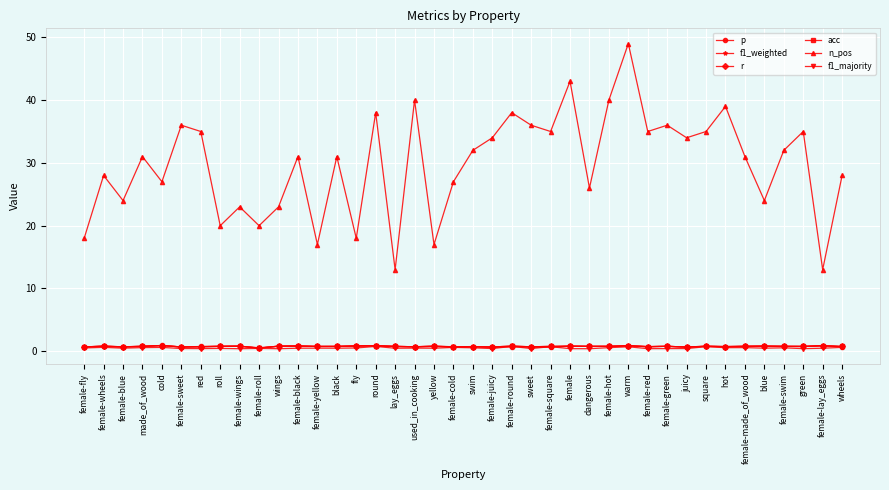

Reading left to right, transcribe all the data shown in this chart.

p: female-fly=0.7	female-wheels=0.8	female-blue=0.7	made_of_wood=0.8	cold=0.9	female-sweet=0.7	red=0.8	roll=0.8	female-wings=0.8	female-roll=0.5	wings=0.8	female-black=0.8	female-yellow=0.8	black=0.8	fly=0.8	round=0.9	lay_eggs=0.8	used_in_cooking=0.7	yellow=0.8	female-cold=0.7	swim=0.7	female-juicy=0.7	female-round=0.7	sweet=0.7	female-square=0.7	female=0.8	dangerous=0.8	female-hot=0.8	warm=0.9	female-red=0.7	female-green=0.8	juicy=0.7	square=0.8	hot=0.7	female-made_of_wood=0.8	blue=0.8	female-swim=0.8	green=0.8	female-lay_eggs=0.9	wheels=0.7
f1_weighted: female-fly=0.7	female-wheels=0.8	female-blue=0.7	made_of_wood=0.8	cold=0.9	female-sweet=0.7	red=0.7	roll=0.8	female-wings=0.8	female-roll=0.5	wings=0.8	female-black=0.8	female-yellow=0.8	black=0.8	fly=0.8	round=0.9	lay_eggs=0.8	used_in_cooking=0.7	yellow=0.8	female-cold=0.7	swim=0.7	female-juicy=0.7	female-round=0.8	sweet=0.7	female-square=0.7	female=0.8	dangerous=0.8	female-hot=0.8	warm=0.9	female-red=0.7	female-green=0.8	juicy=0.7	square=0.8	hot=0.7	female-made_of_wood=0.8	blue=0.8	female-swim=0.8	green=0.8	female-lay_eggs=0.9	wheels=0.7
r: female-fly=0.7	female-wheels=0.8	female-blue=0.7	made_of_wood=0.8	cold=0.9	female-sweet=0.7	red=0.7	roll=0.8	female-wings=0.8	female-roll=0.5	wings=0.8	female-black=0.8	female-yellow=0.8	black=0.8	fly=0.8	round=0.9	lay_eggs=0.8	used_in_cooking=0.7	yellow=0.8	female-cold=0.7	swim=0.7	female-juicy=0.7	female-round=0.8	sweet=0.7	female-square=0.8	female=0.8	dangerous=0.8	female-hot=0.8	warm=0.9	female-red=0.7	female-green=0.8	juicy=0.7	square=0.8	hot=0.8	female-made_of_wood=0.8	blue=0.8	female-swim=0.8	green=0.8	female-lay_eggs=0.9	wheels=0.8
acc: female-fly=0.7	female-wheels=0.8	female-blue=0.7	made_of_wood=0.8	cold=0.9	female-sweet=0.7	red=0.7	roll=0.8	female-wings=0.8	female-roll=0.5	wings=0.8	female-black=0.8	female-yellow=0.8	black=0.8	fly=0.8	round=0.9	lay_eggs=0.8	used_in_cooking=0.7	yellow=0.8	female-cold=0.7	swim=0.7	female-juicy=0.7	female-round=0.8	sweet=0.7	female-square=0.8	female=0.8	dangerous=0.8	female-hot=0.8	warm=0.9	female-red=0.7	female-green=0.8	juicy=0.7	square=0.8	hot=0.8	female-made_of_wood=0.8	blue=0.8	female-swim=0.8	green=0.8	female-lay_eggs=0.9	wheels=0.8
n_pos: female-fly=18.0	female-wheels=28.0	female-blue=24.0	made_of_wood=31.0	cold=27.0	female-sweet=36.0	red=35.0	roll=20.0	female-wings=23.0	female-roll=20.0	wings=23.0	female-black=31.0	female-yellow=17.0	black=31.0	fly=18.0	round=38.0	lay_eggs=13.0	used_in_cooking=40.0	yellow=17.0	female-cold=27.0	swim=32.0	female-juicy=34.0	female-round=38.0	sweet=36.0	female-square=35.0	female=43.0	dangerous=26.0	female-hot=40.0	warm=49.0	female-red=35.0	female-green=36.0	juicy=34.0	square=35.0	hot=39.0	female-made_of_wood=31.0	blue=24.0	female-swim=32.0	green=35.0	female-lay_eggs=13.0	wheels=28.0
f1_majority: female-fly=0.5	female-wheels=0.6	female-blue=0.5	made_of_wood=0.6	cold=0.6	female-sweet=0.4	red=0.4	roll=0.5	female-wings=0.4	female-roll=0.5	wings=0.4	female-black=0.5	female-yellow=0.5	black=0.5	fly=0.5	round=0.8	lay_eggs=0.5	used_in_cooking=0.5	yellow=0.5	female-cold=0.6	swim=0.6	female-juicy=0.4	female-round=0.8	sweet=0.4	female-square=0.7	female=0.4	dangerous=0.4	female-hot=0.6	warm=0.7	female-red=0.4	female-green=0.4	juicy=0.4	square=0.7	hot=0.6	female-made_of_wood=0.6	blue=0.5	female-swim=0.6	green=0.4	female-lay_eggs=0.5	wheels=0.6